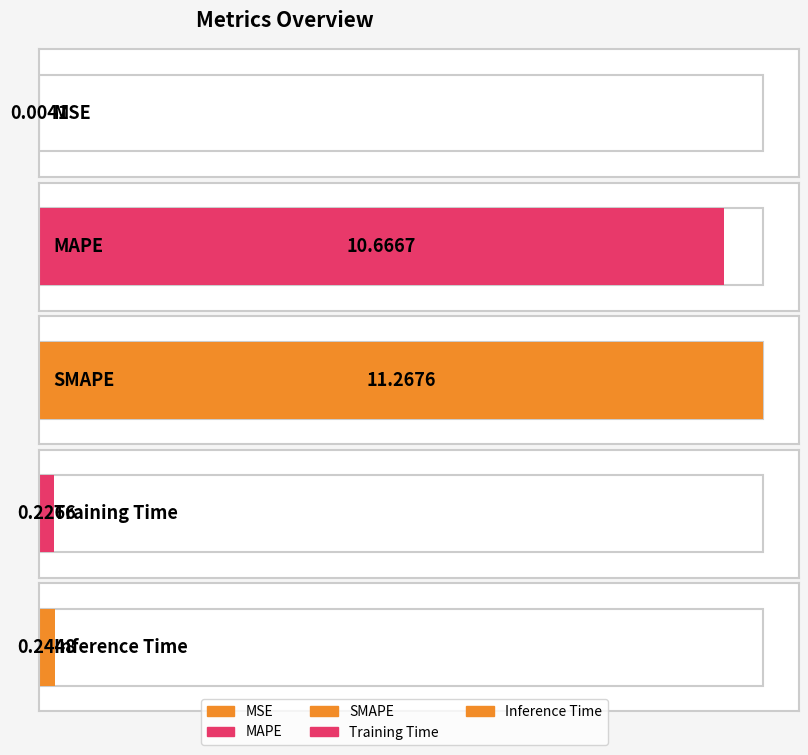

True or false: the data shows 11.3 at SMAPE.

True